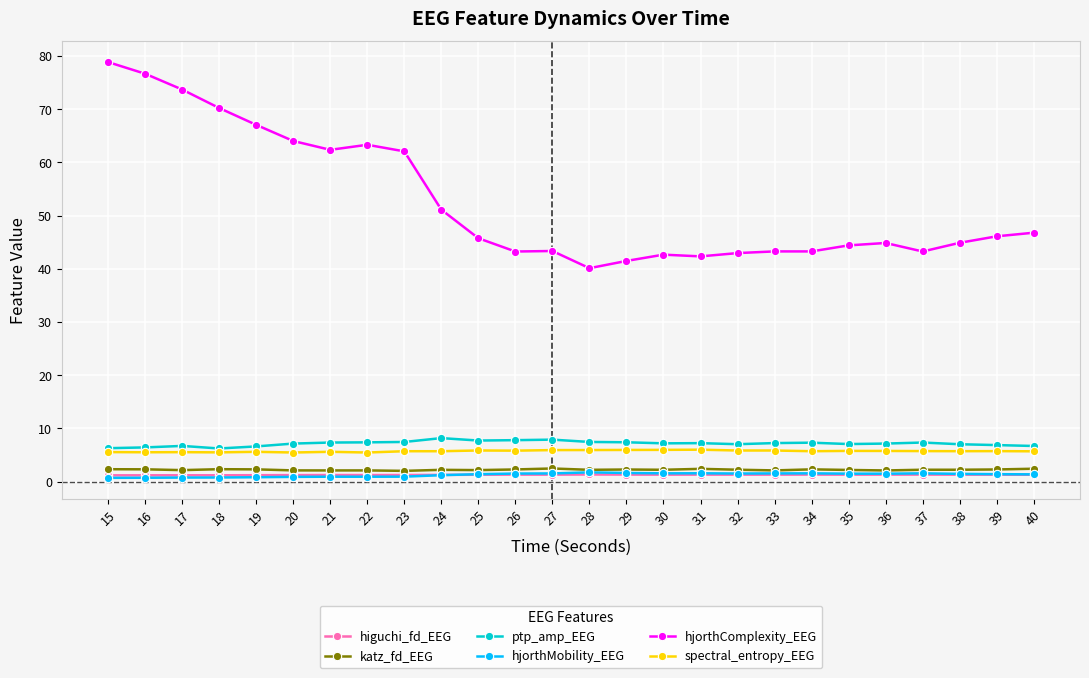

Count the number of data series in this chart.

6